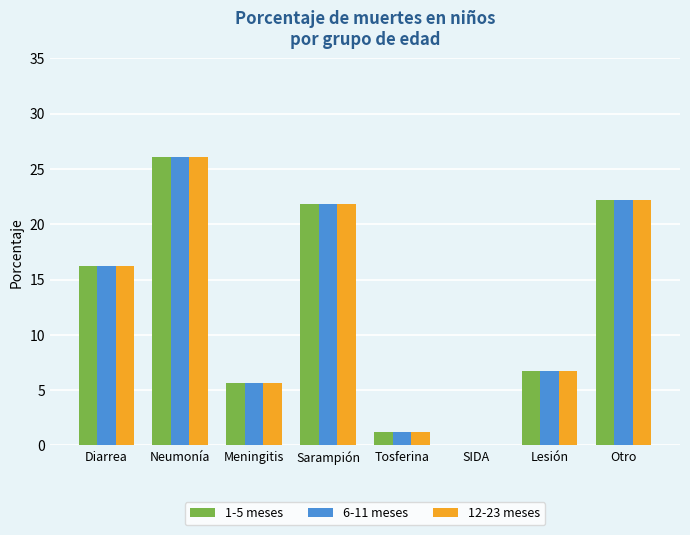

The 6-11 meses series shows 1.2 at Tosferina. True or false?

True